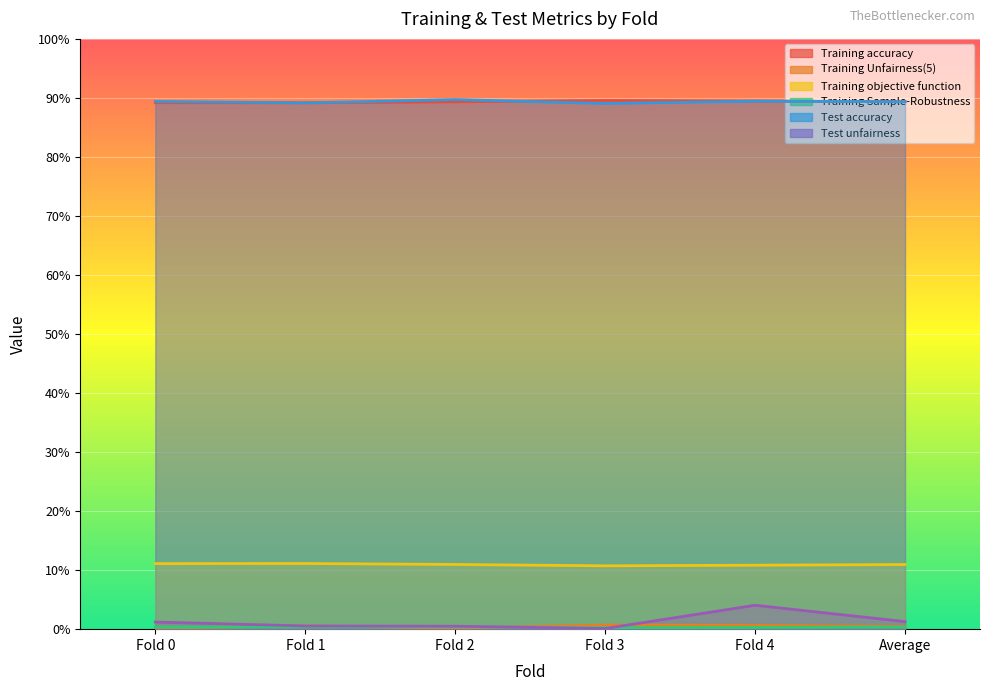

Is the value of Training Sample-Robustness at Fold 1 greater than the value of Test accuracy at Fold 4?

No